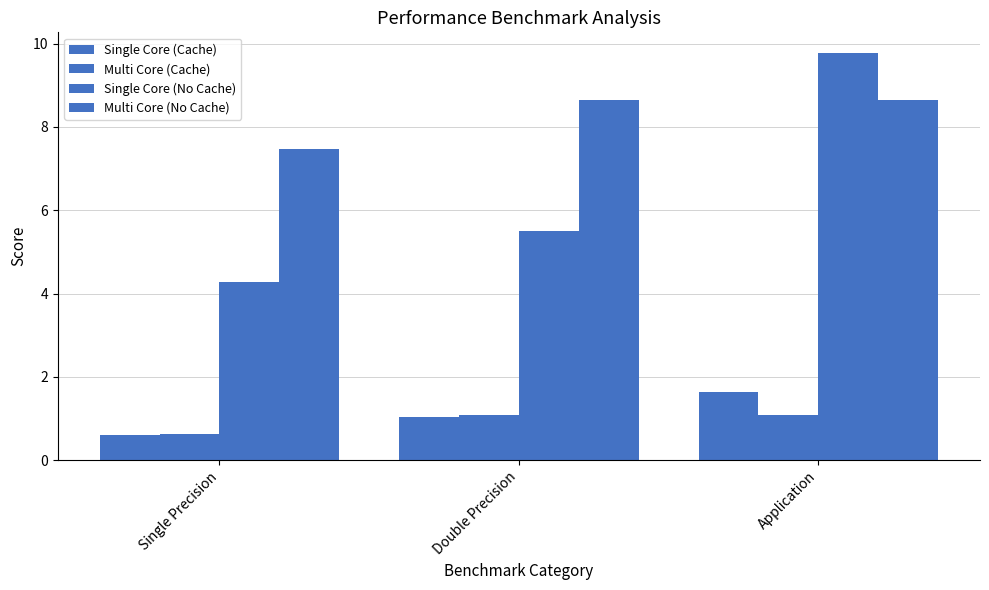

At which category is the sum across all series the highest?

Application